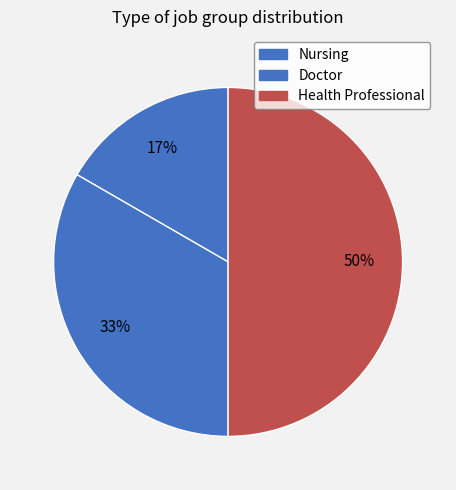

Which slice is the largest?

Health Professional